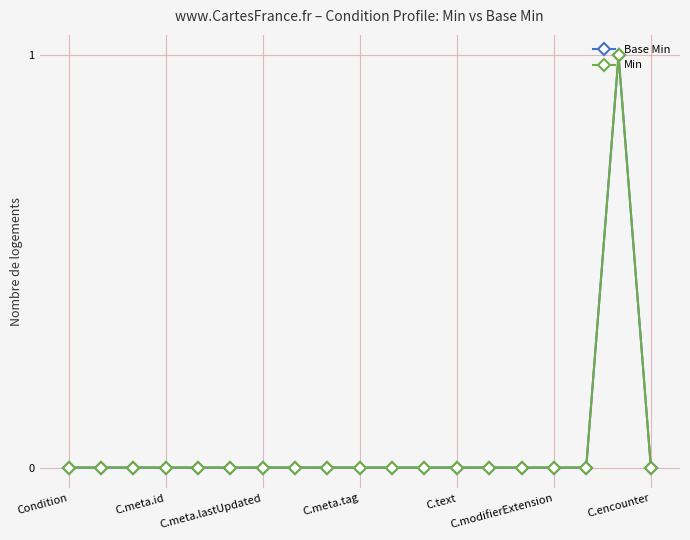

Does the chart have visible grid lines?

Yes